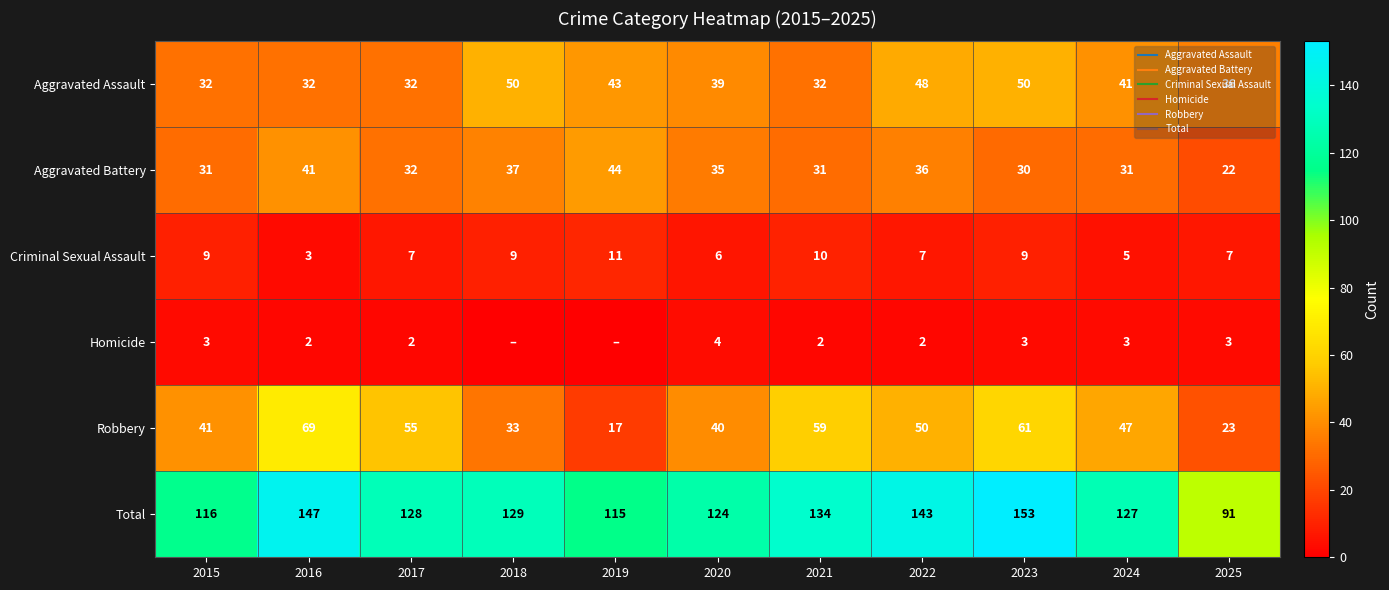

List the series in order of their peak value, highest first.

Total, Robbery, Aggravated Assault, Aggravated Battery, Criminal Sexual Assault, Homicide